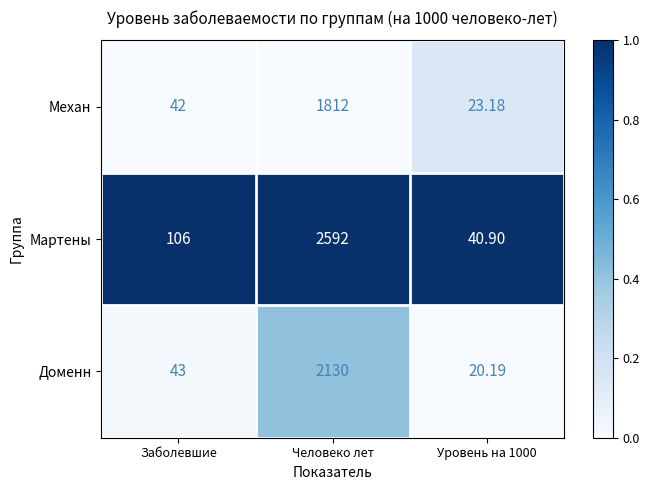

Between Человеко лет and Уровень на 1000, which series saw the biggest shift?

Мартены